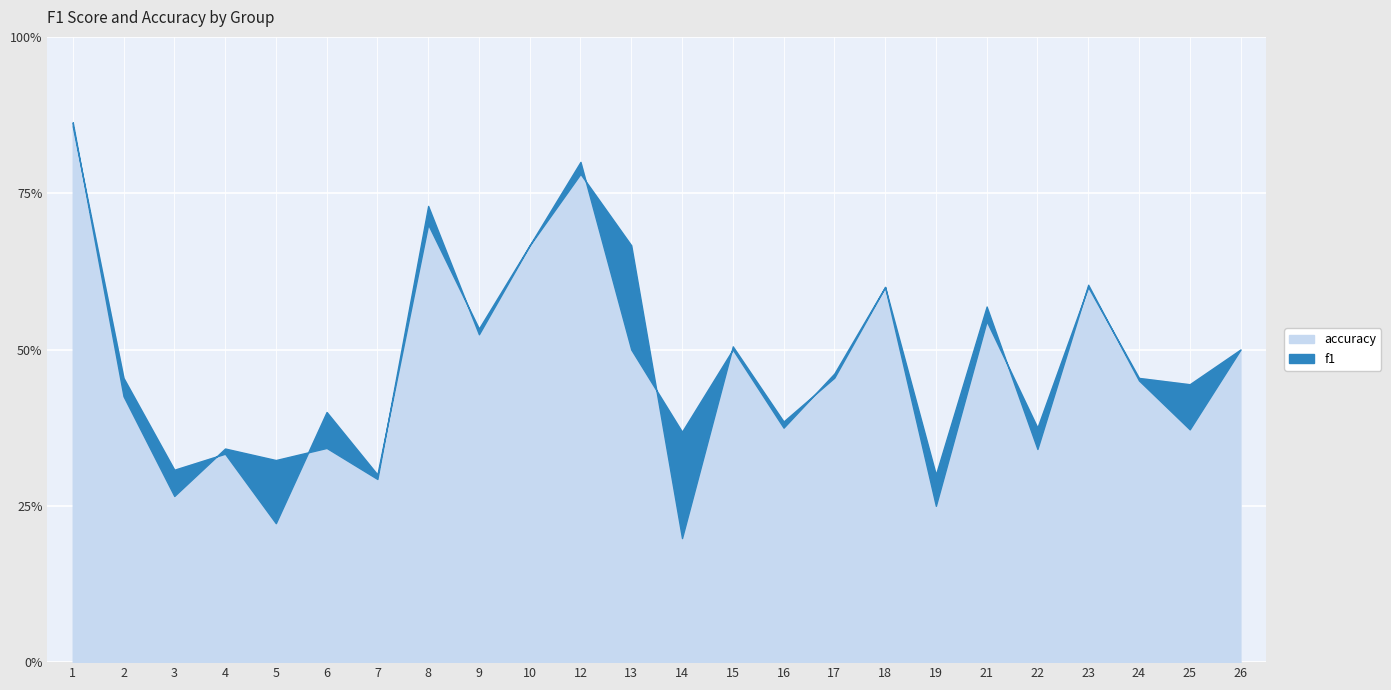

What is the value of the f1 point at the 12th from the left?

0.7